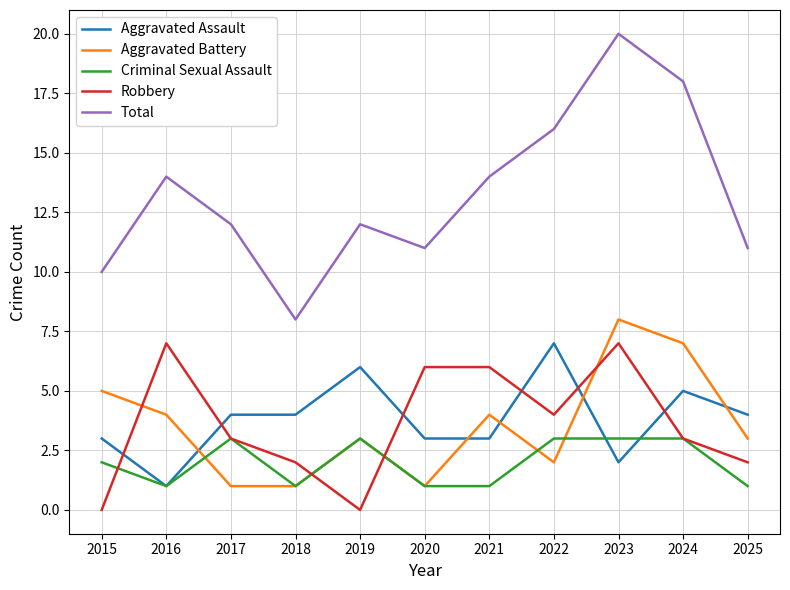

What is the approximate value of Aggravated Assault at 2021?

3